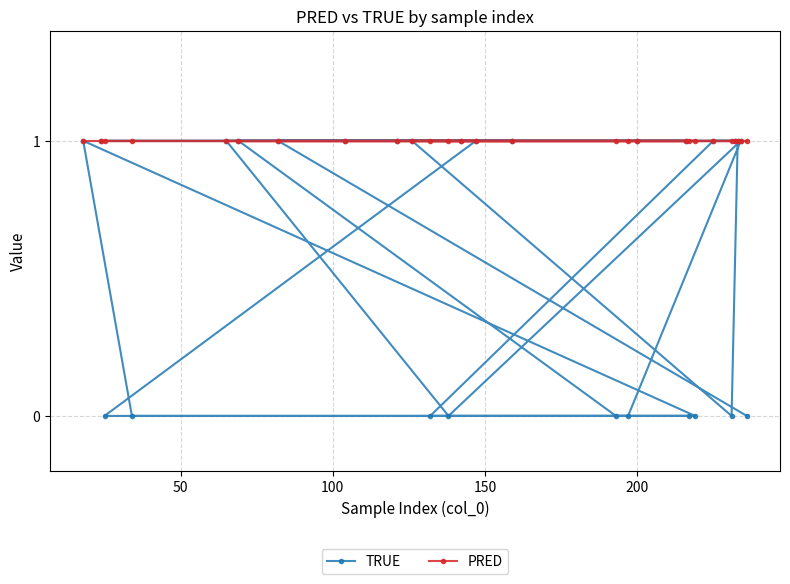

How many positive values does the TRUE series have?

17